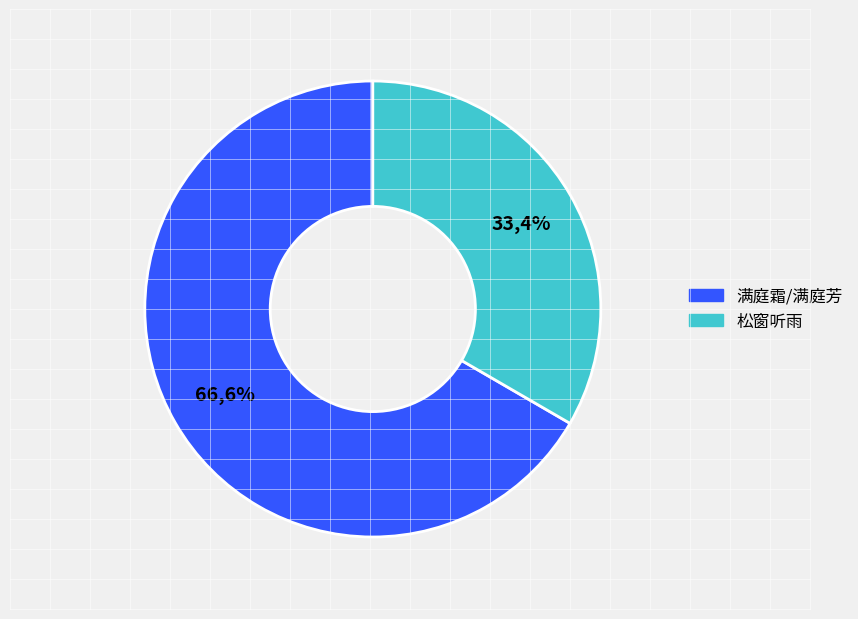

What is the total percentage of 满庭霜/满庭芳 任昉尝为西安太守，风流名迹，图经史牒具载，感今怀古作 and 松窗听雨为西安杨公圭赋?

100.0%